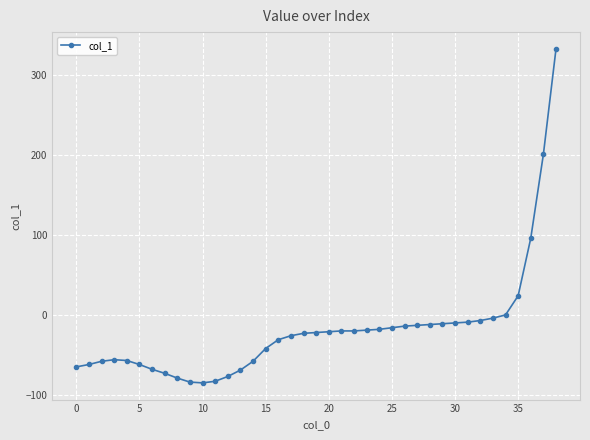

What is the sum of all values?

-720